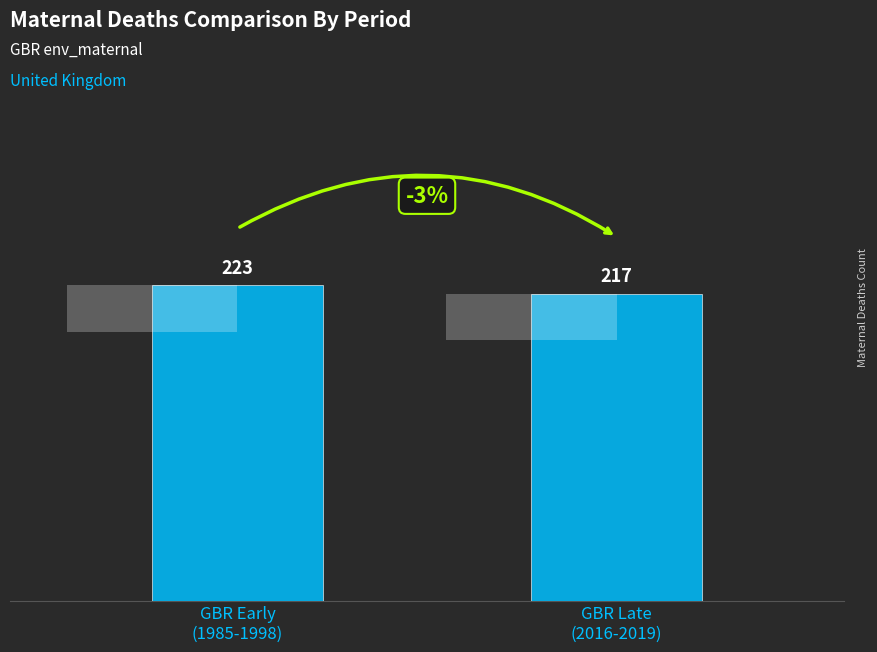

Rank the categories by value from highest to lowest.

GBR Early
(1985-1998), GBR Late
(2016-2019)